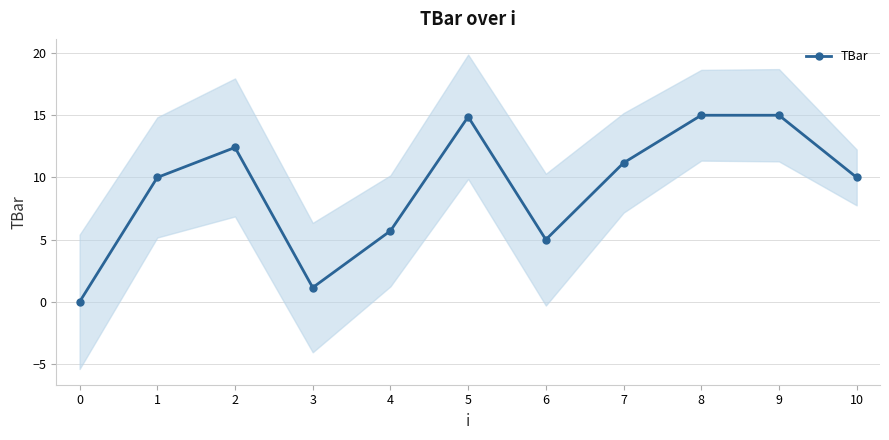

How many data points are less than 10?

4